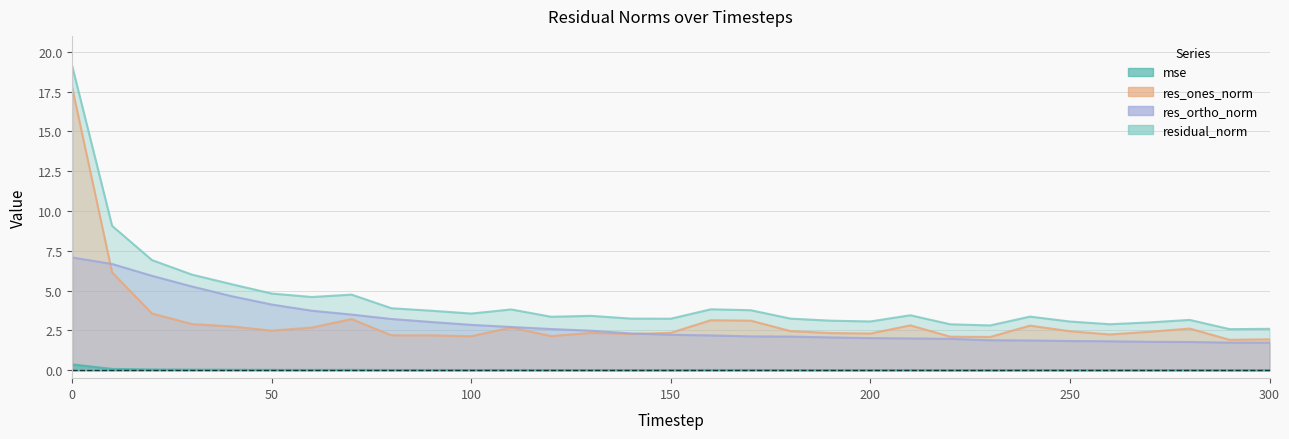

What is the sum of all mse values?

0.9